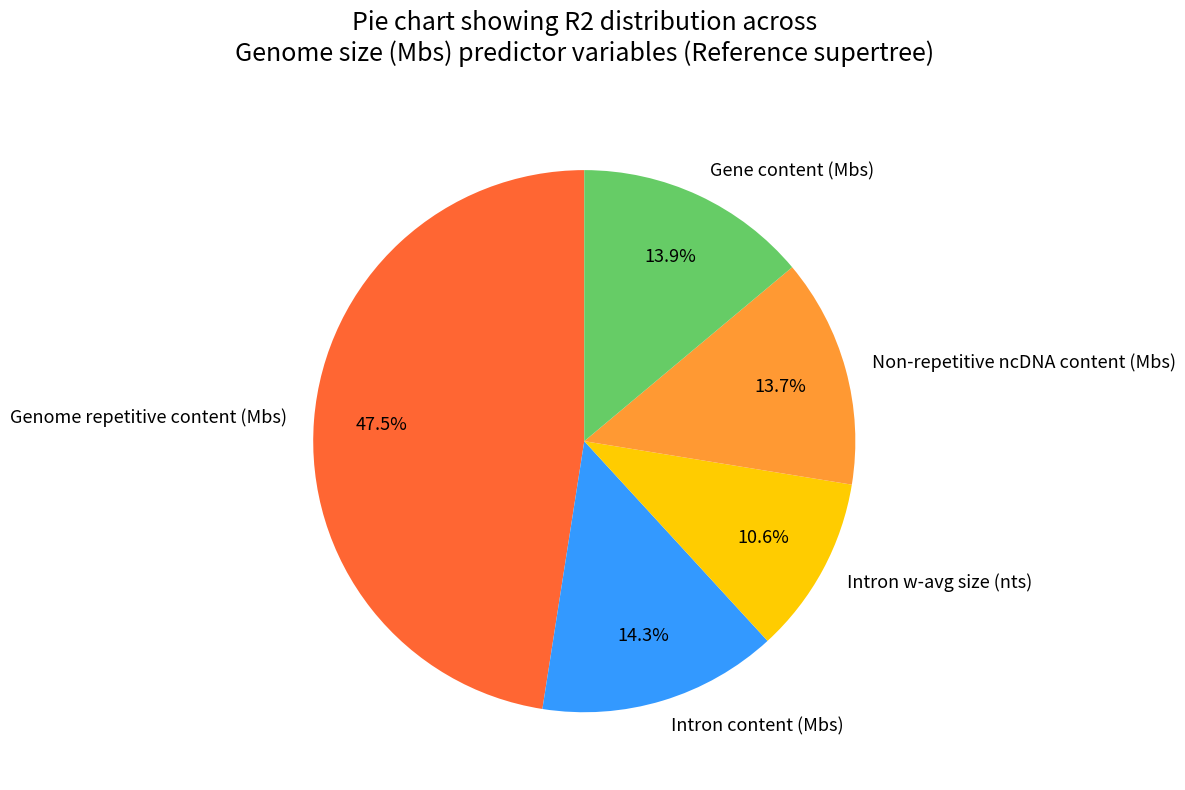

To the nearest percent, what is the difference between the largest and smallest slice percentages?

37%